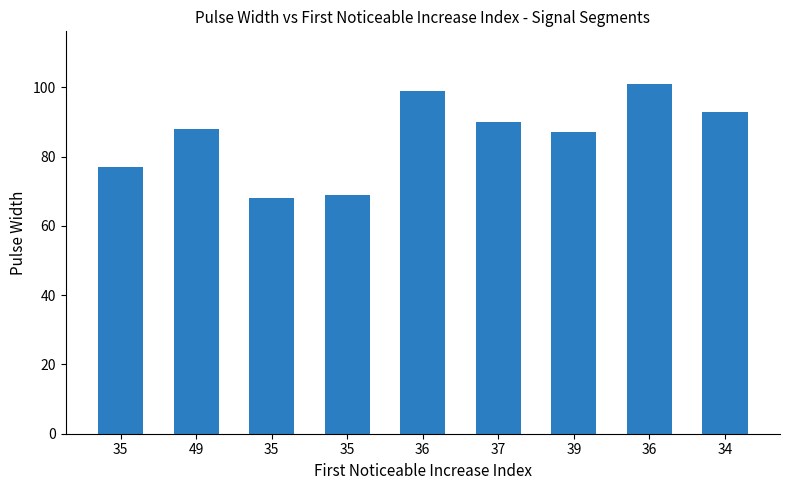

True or false: the data shows 101 at 36.

True